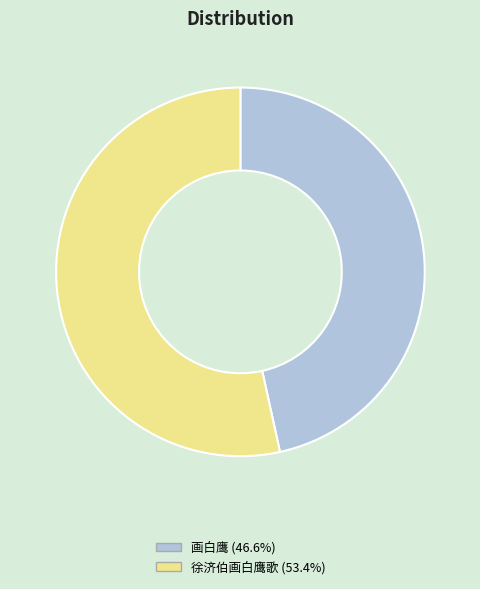

How many slices are in this pie chart?

2